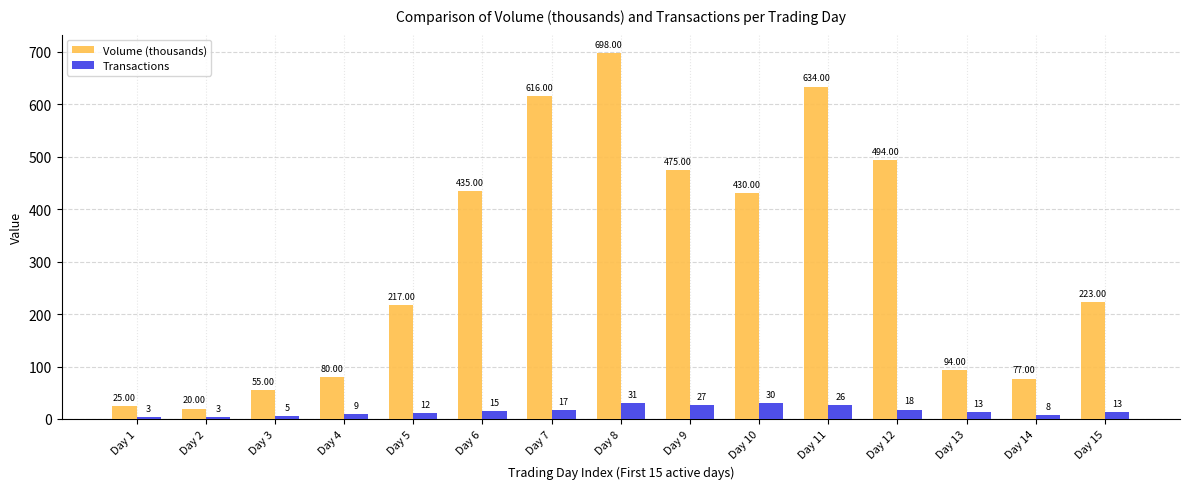

Reading right to left, extract all data points from this chart.

Volume (thousands): 223	77	94	494	634	430	475	698	616	435	217	80	55	20	25
Transactions: 13	8	13	18	26	30	27	31	17	15	12	9	5	3	3